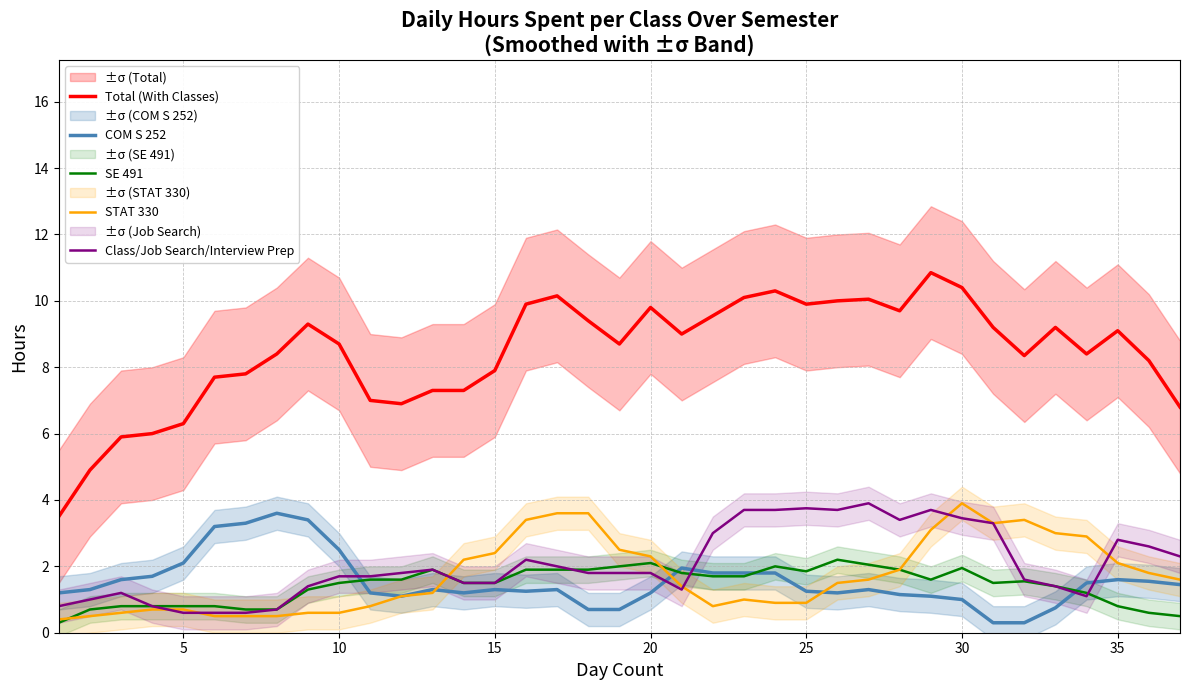

What is the difference between the maximum and minimum values in the STAT 330 series?

3.5